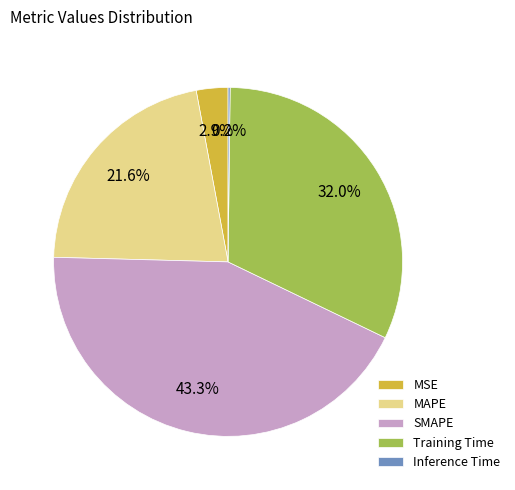

Does MAPE represent more than half of the total?

No